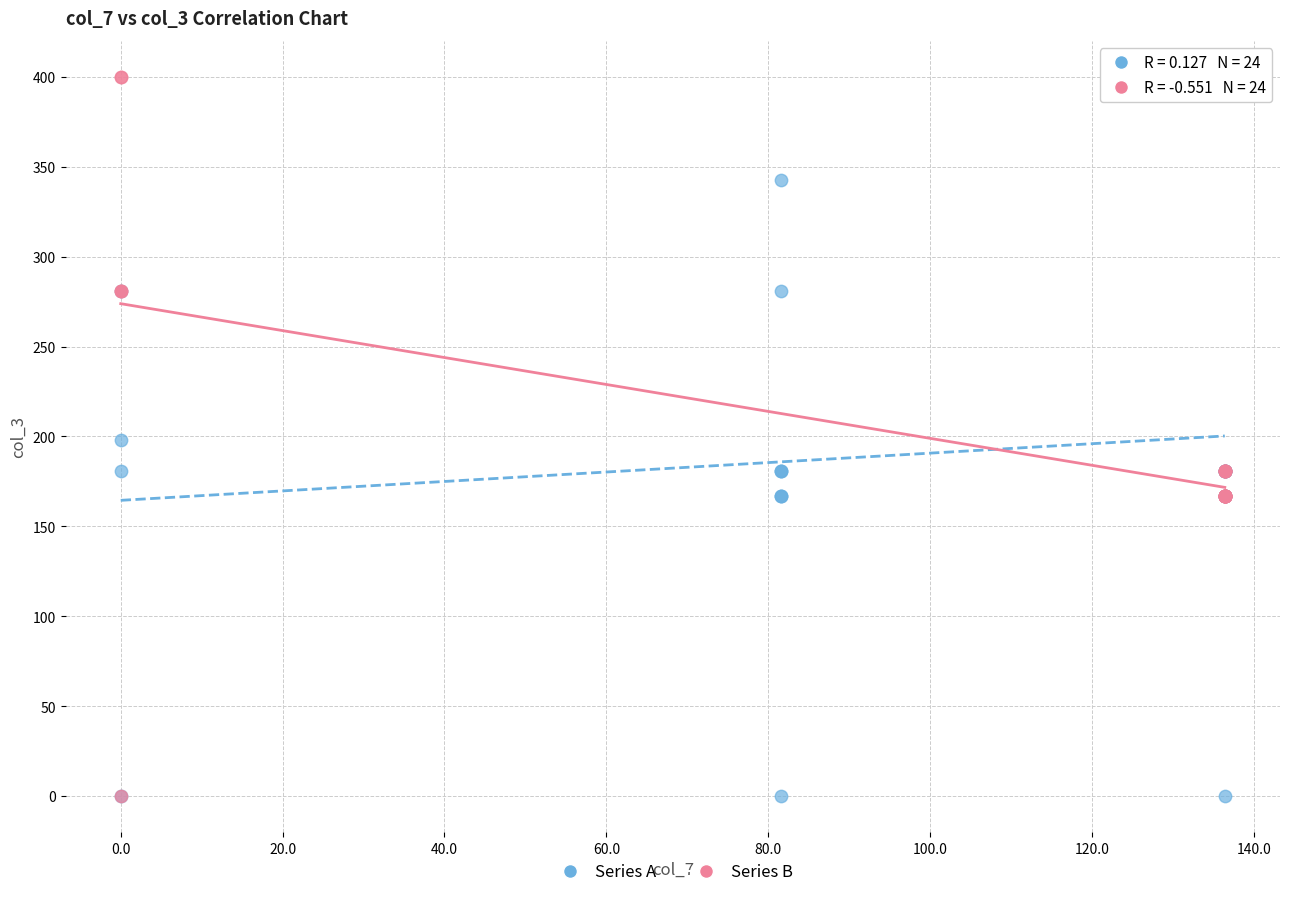

What are all the series names shown in the legend?

Series A, Series B